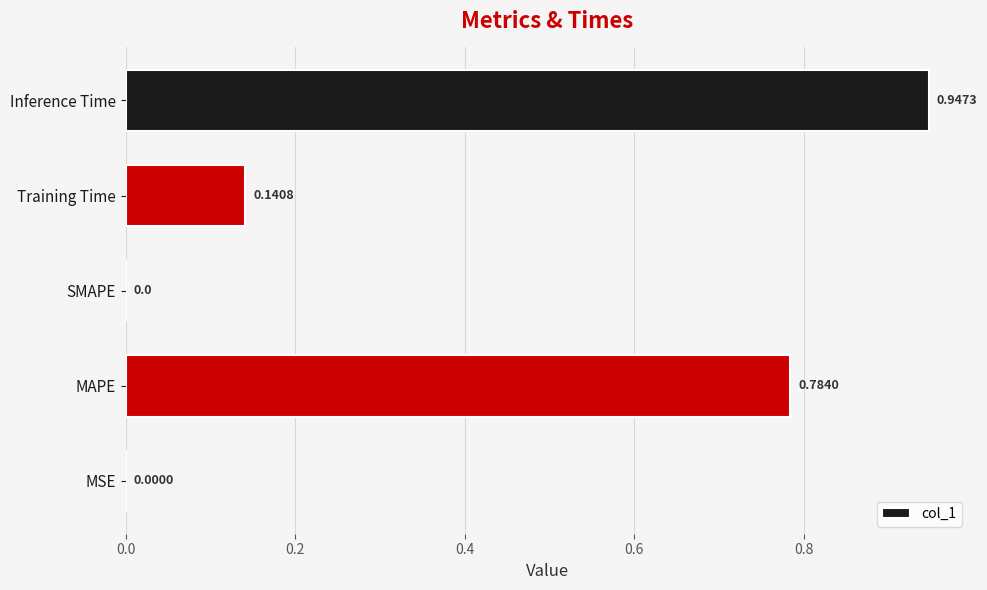

Which category has the highest value across all series?

Inference Time